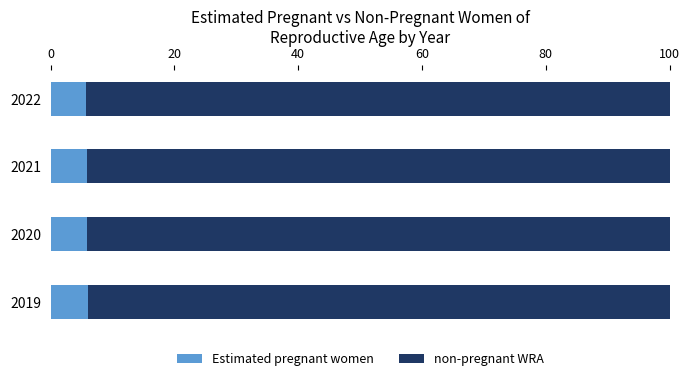

How many categories are shown in the chart?

4